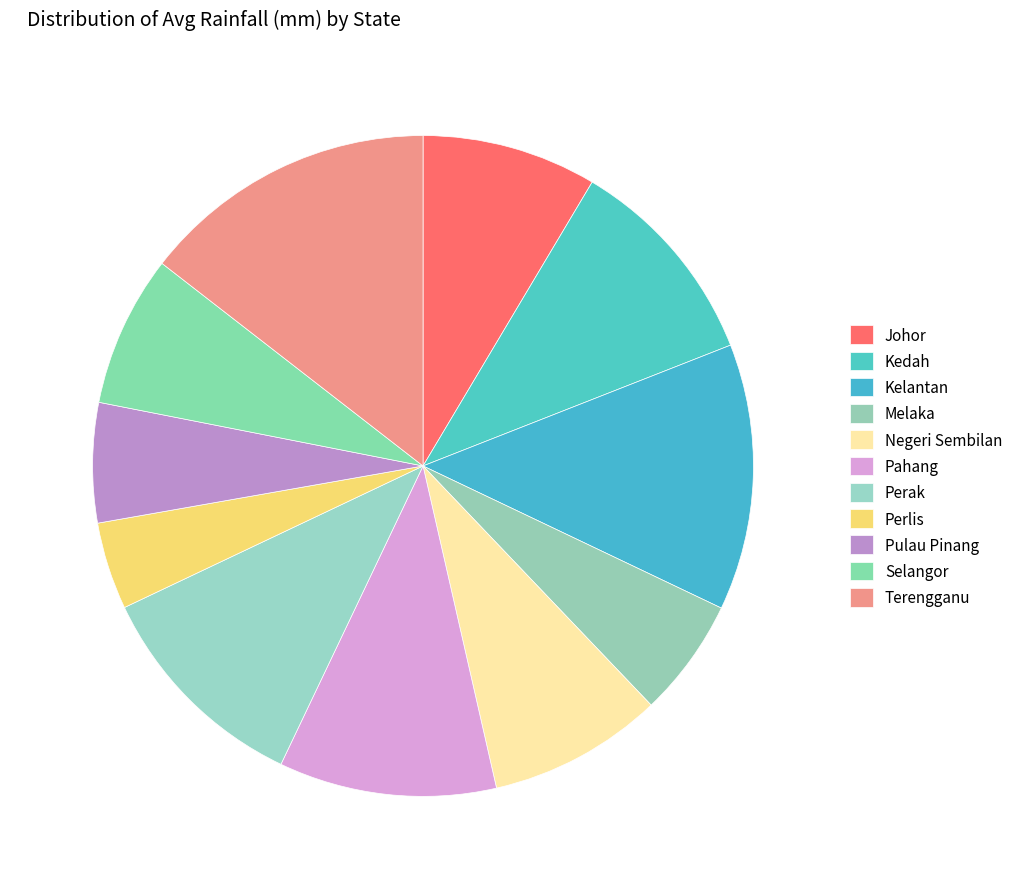

Does Terengganu account for over 50% of the chart?

No